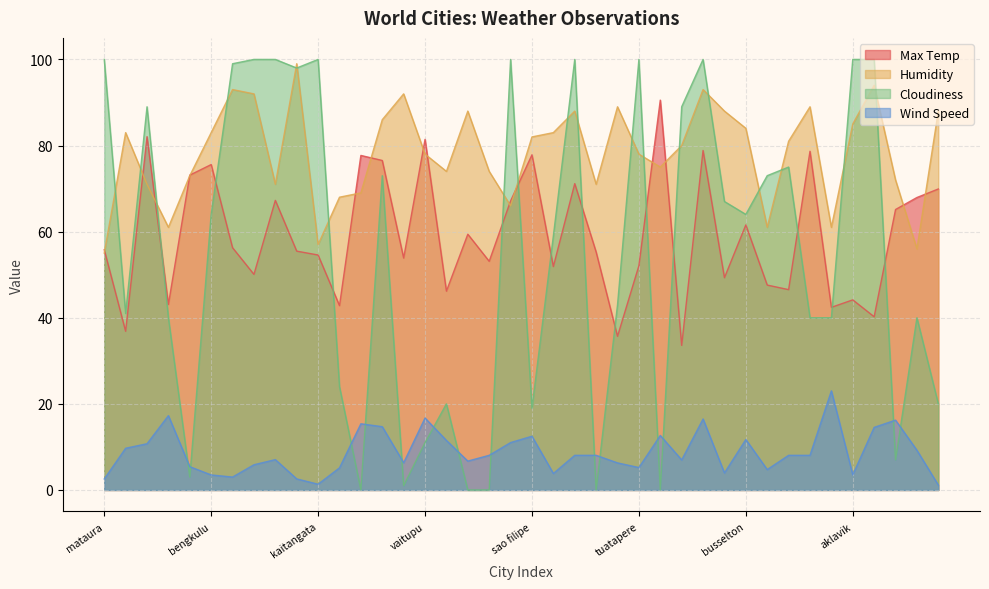

Which has a higher value, yining or butaritari?

butaritari